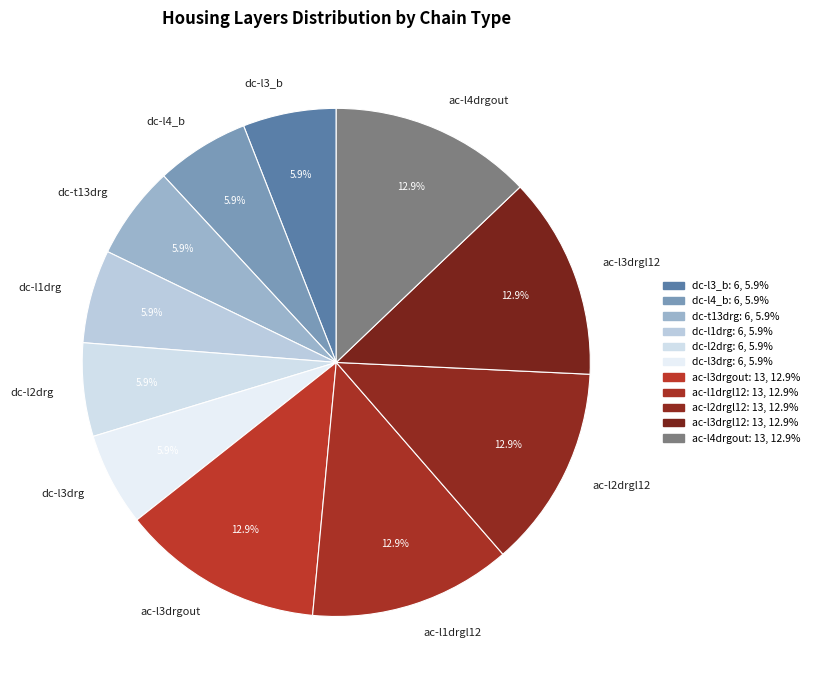

Combined, what portion of the pie is dc-l3_b and ac-l2drgl12?

18.8%